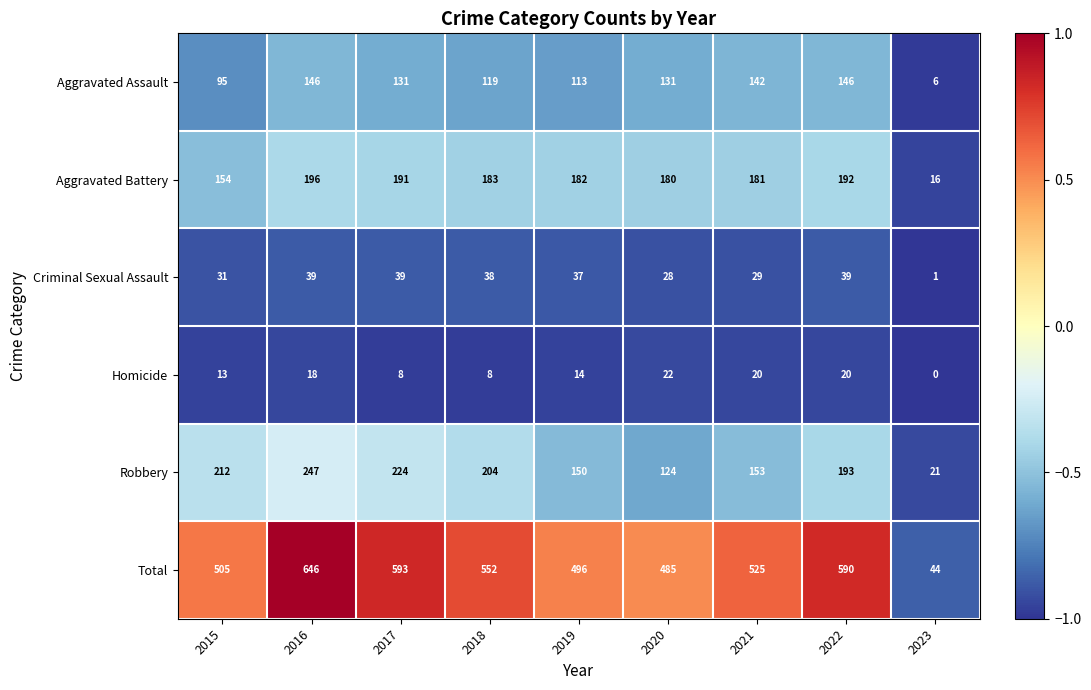

Rank the series by their maximum value, from lowest to highest.

Homicide, Criminal Sexual Assault, Aggravated Assault, Aggravated Battery, Robbery, Total